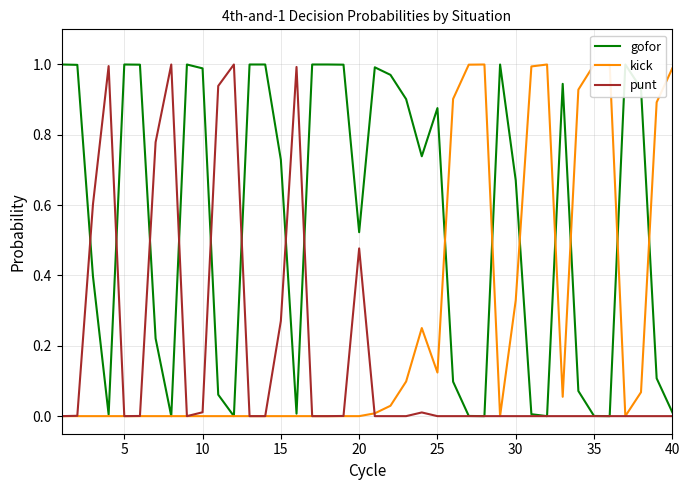

How many categories are shown in the chart?

40